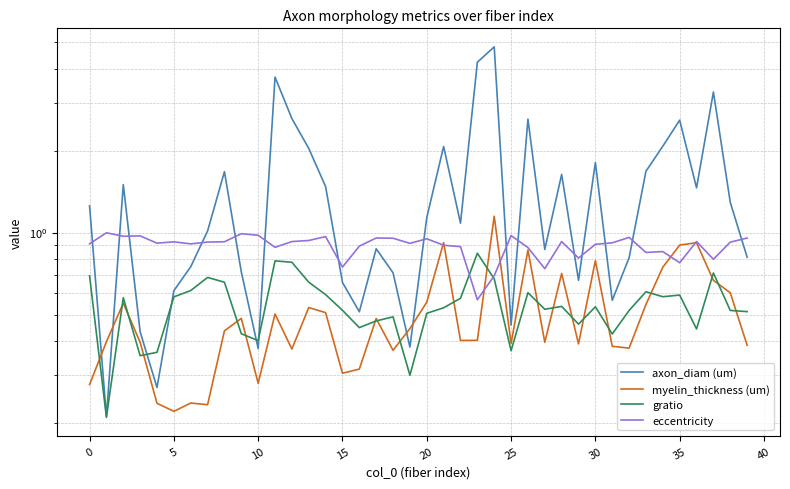

True or false: myelin_thickness (um) and eccentricity cross at least once.

True